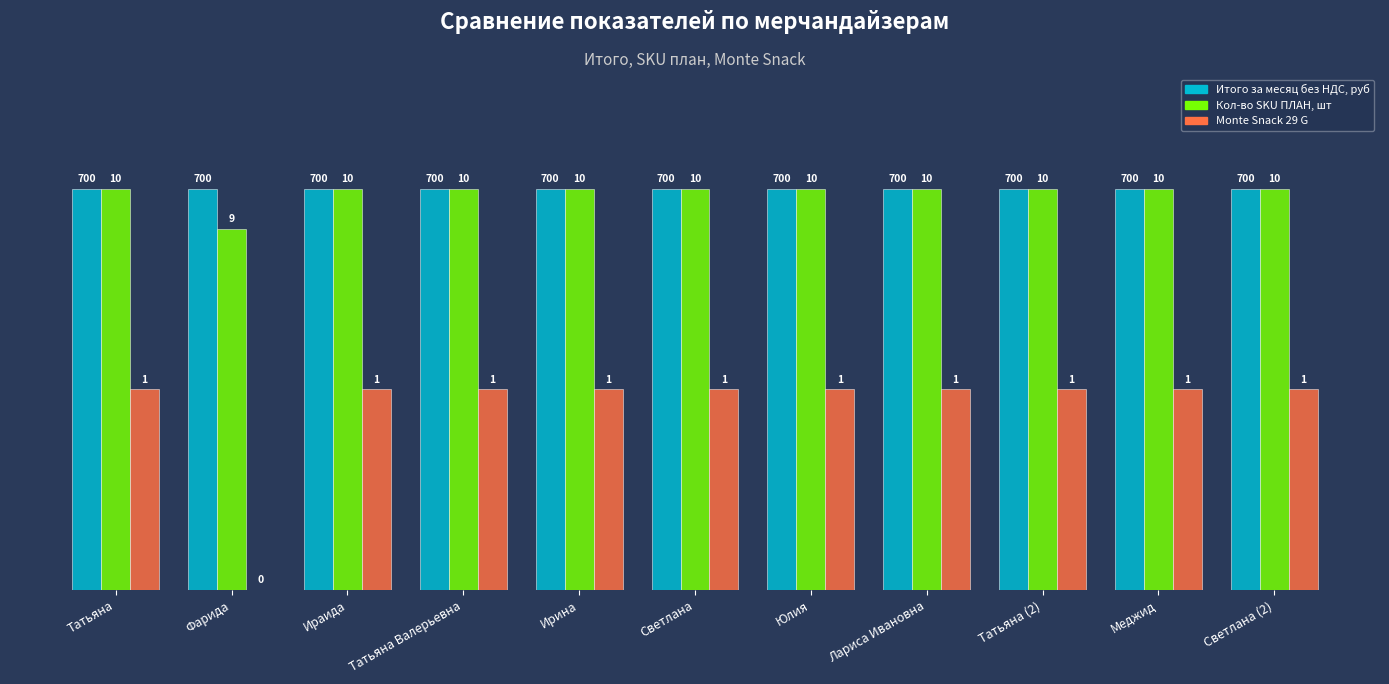

Are the bars horizontal?

No